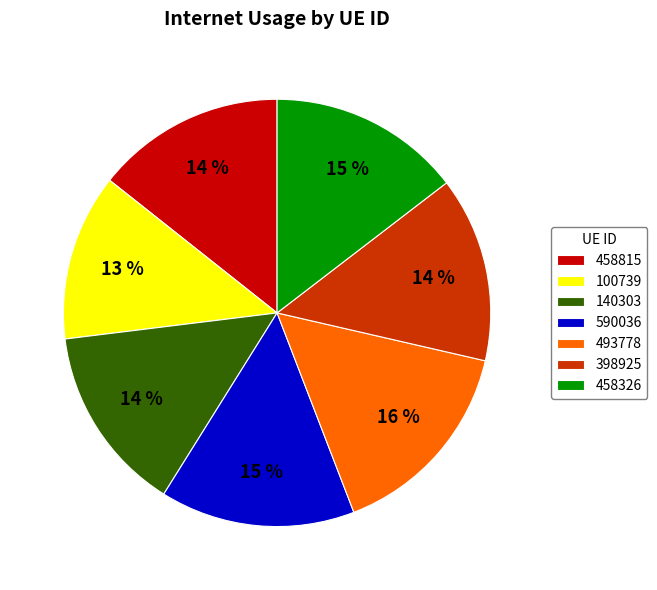

To the nearest percent, what percentage of the pie is 398925?

14%